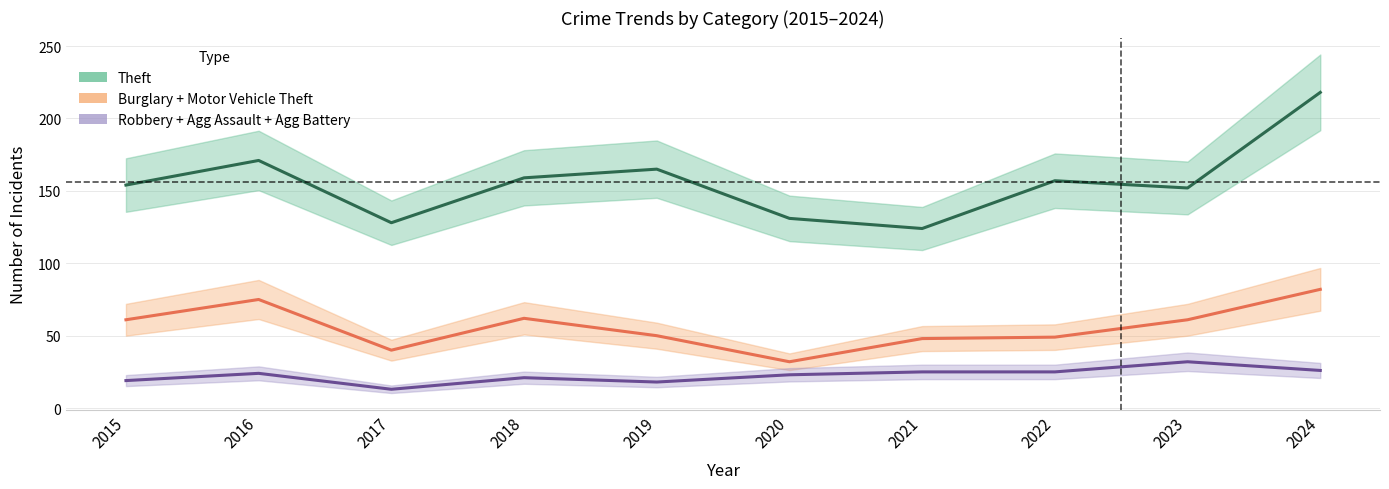

What is the spread (max minus min) of values at 2021?

99